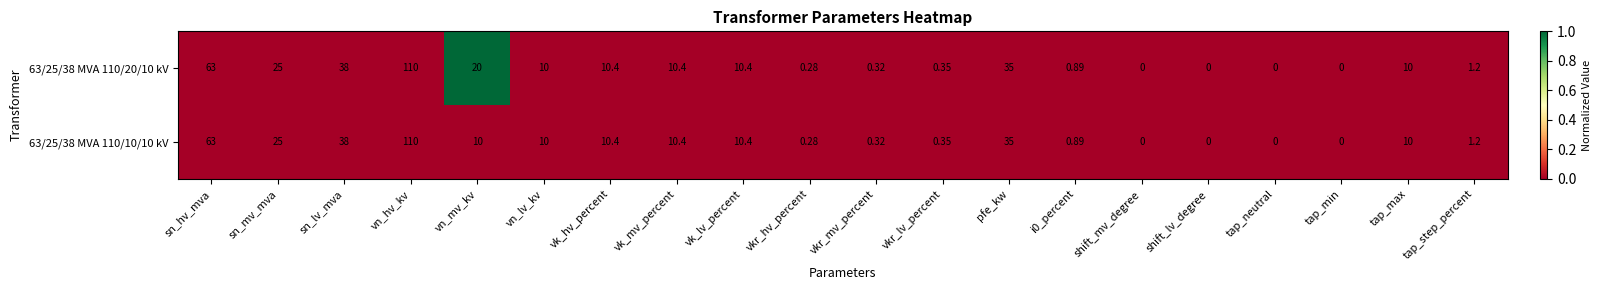

At which category is the sum across all series the highest?

vn_hv_kv